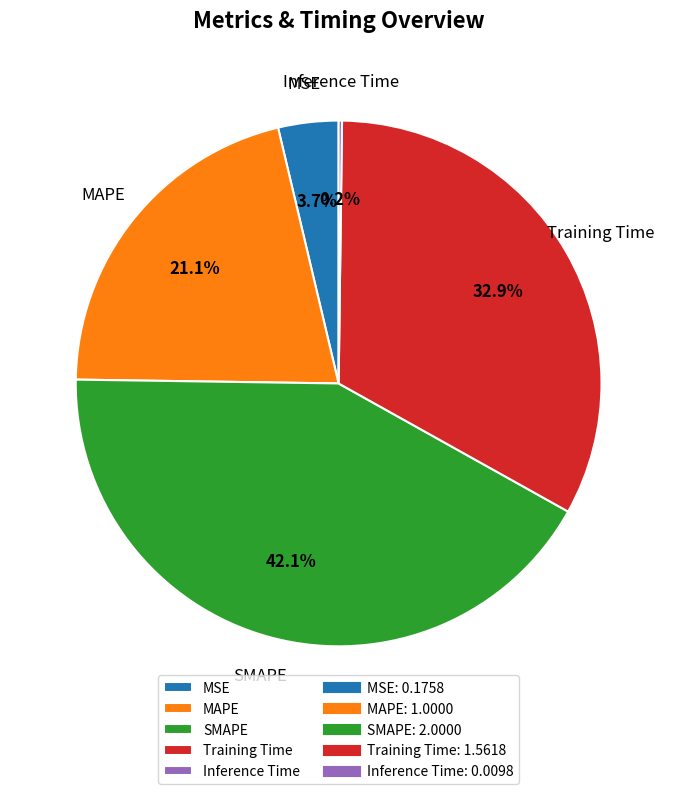

Is there a majority slice in this chart?

No